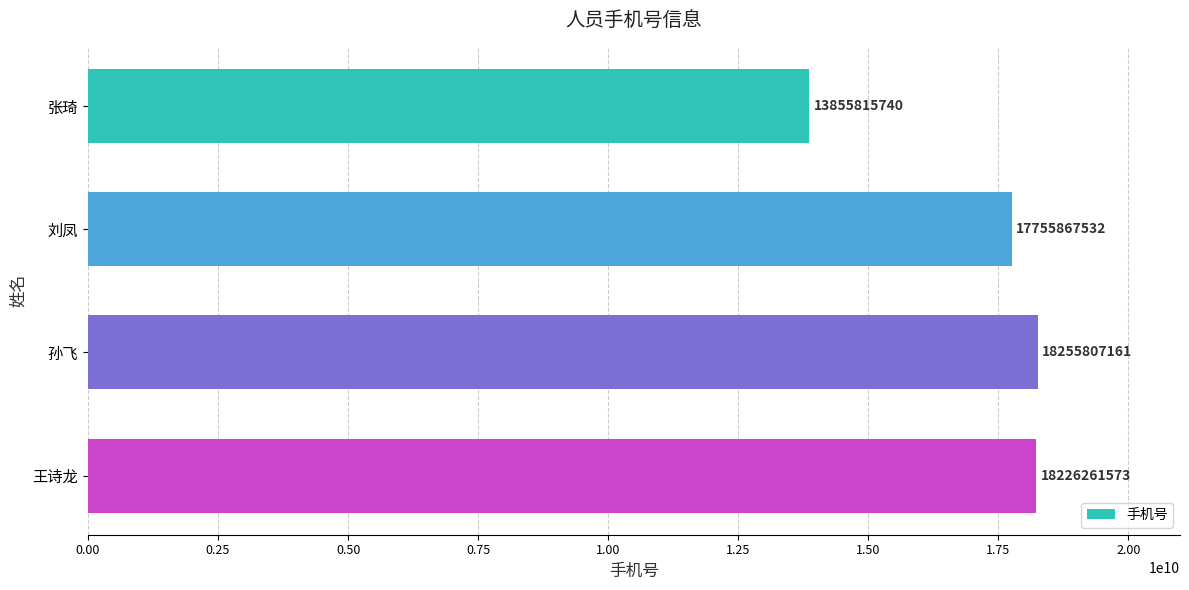

Rank the categories by value from lowest to highest.

张琦, 刘凤, 王诗龙, 孙飞